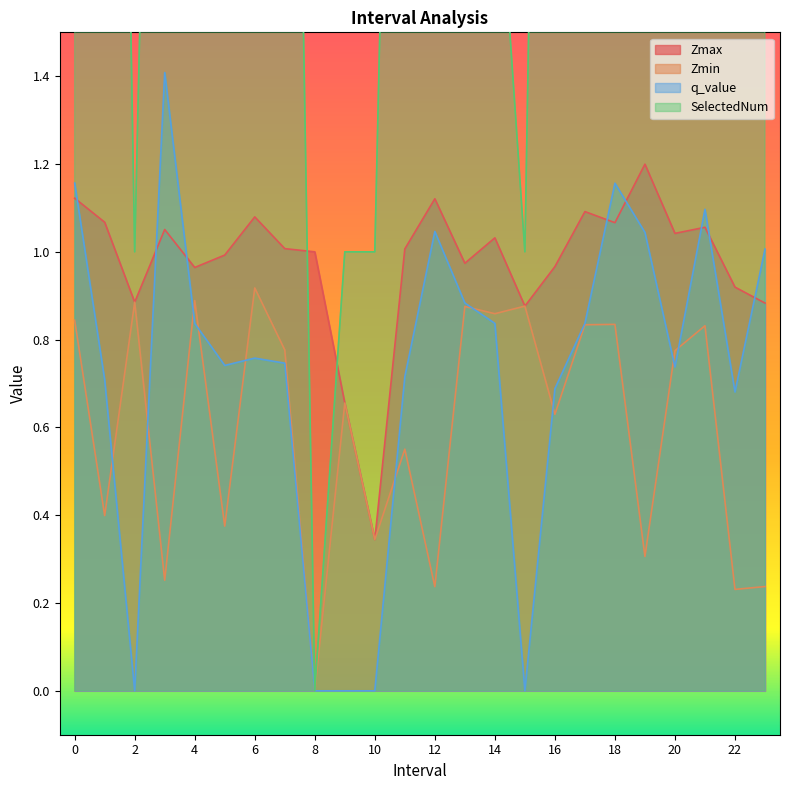

Which category has the highest value in the SelectedNum series?

21